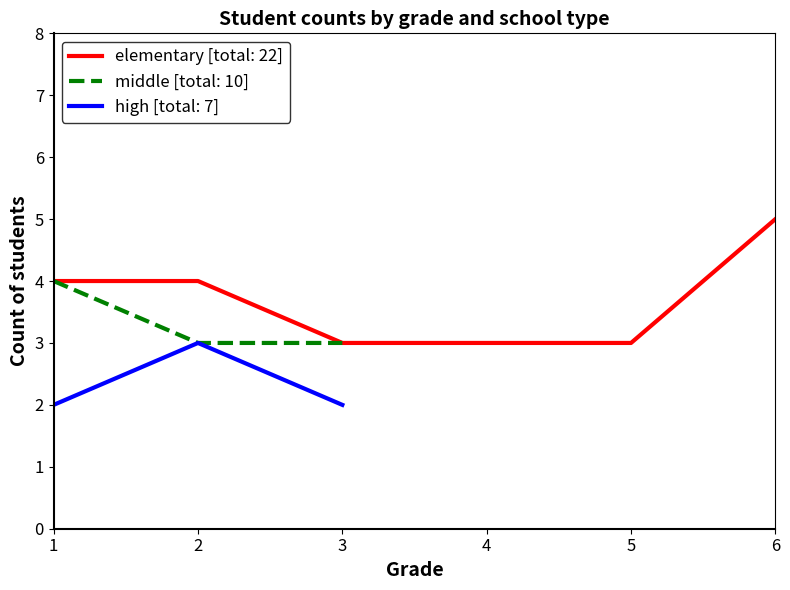

What is the highest value of the middle [total: 10] series?

4